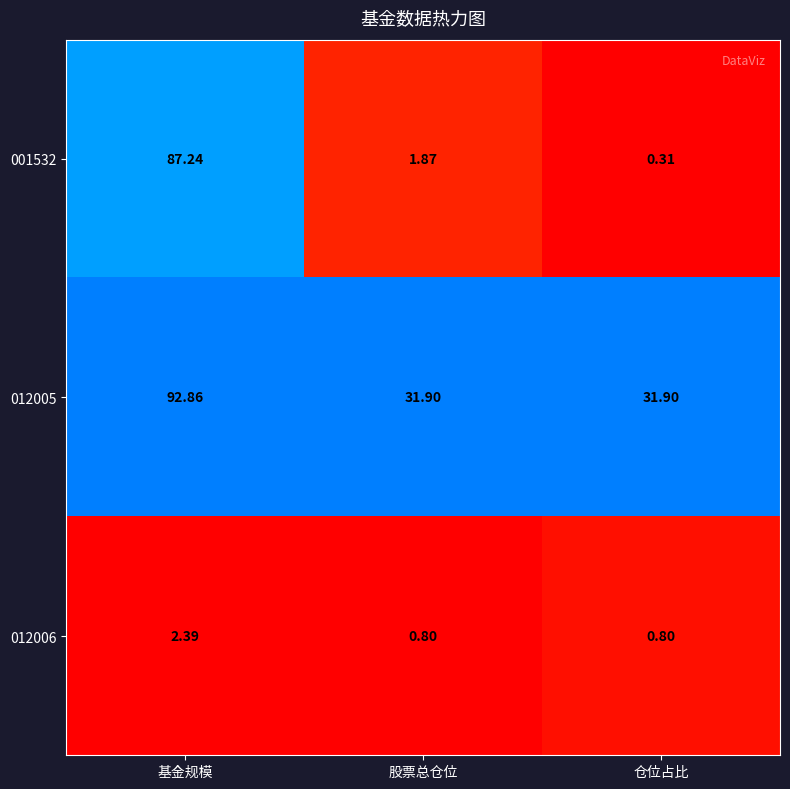

Reading left to right, what are all the values shown in this chart?

0: 0=87.2	1=1.9	2=0.3
1: 0=92.9	1=31.9	2=31.9
2: 0=2.4	1=0.8	2=0.8